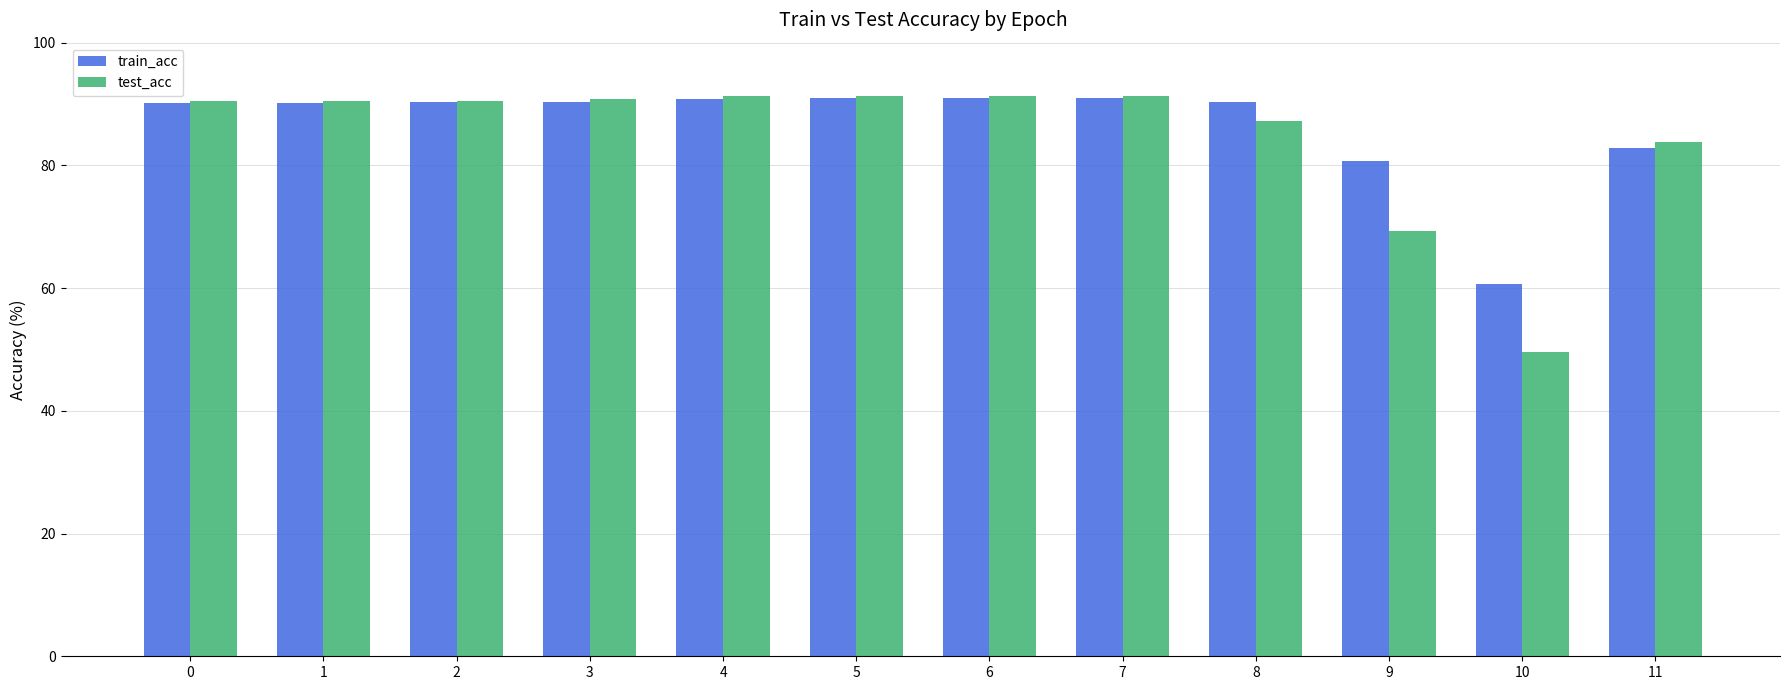

What is the total value across all series at 0?

180.7